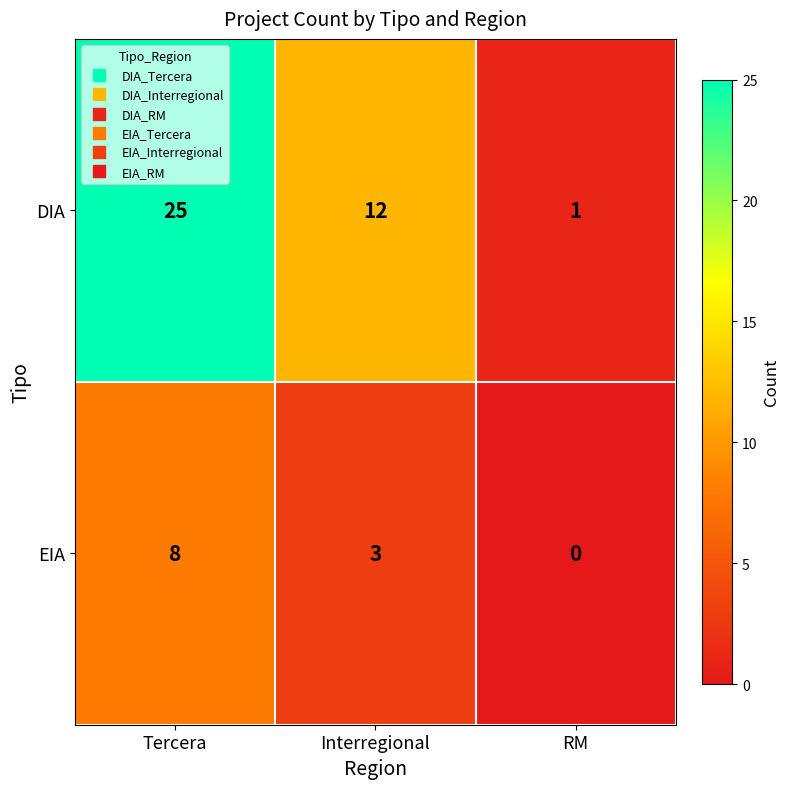

What is the difference between the highest and lowest values at Tercera?

17